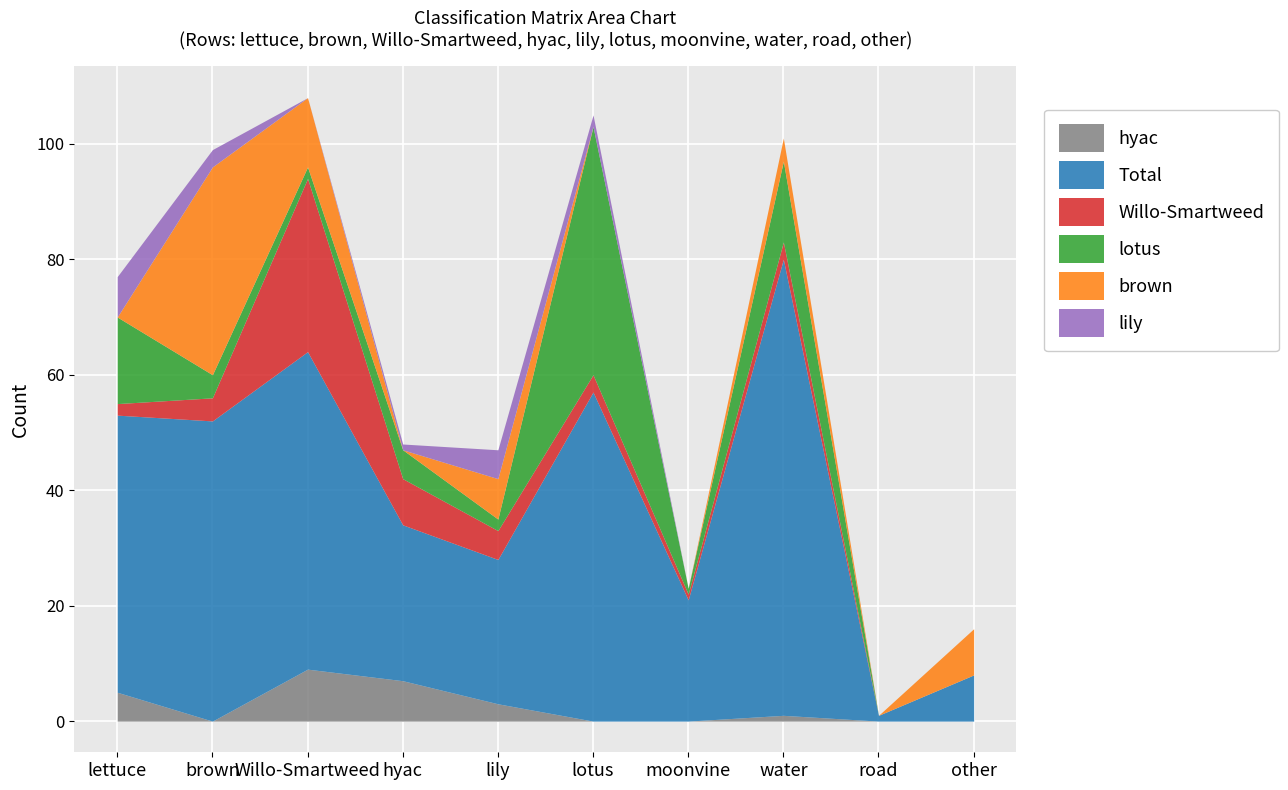

In Willo-Smartweed, how many points are higher than both neighbors (excluding endpoints)?

2